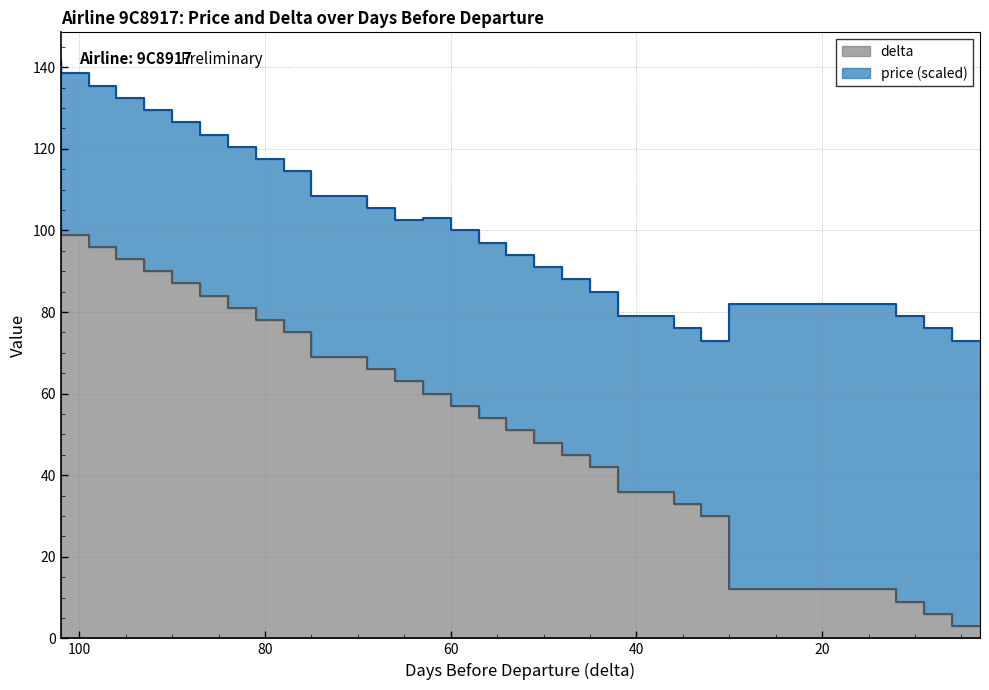

Reading left to right, what are all the values shown in this chart?

102	99	96	93	90	87	84	81	78	75	69	66	63	60	57	54	51	48	45	42	36	33	30	12	9	6	3